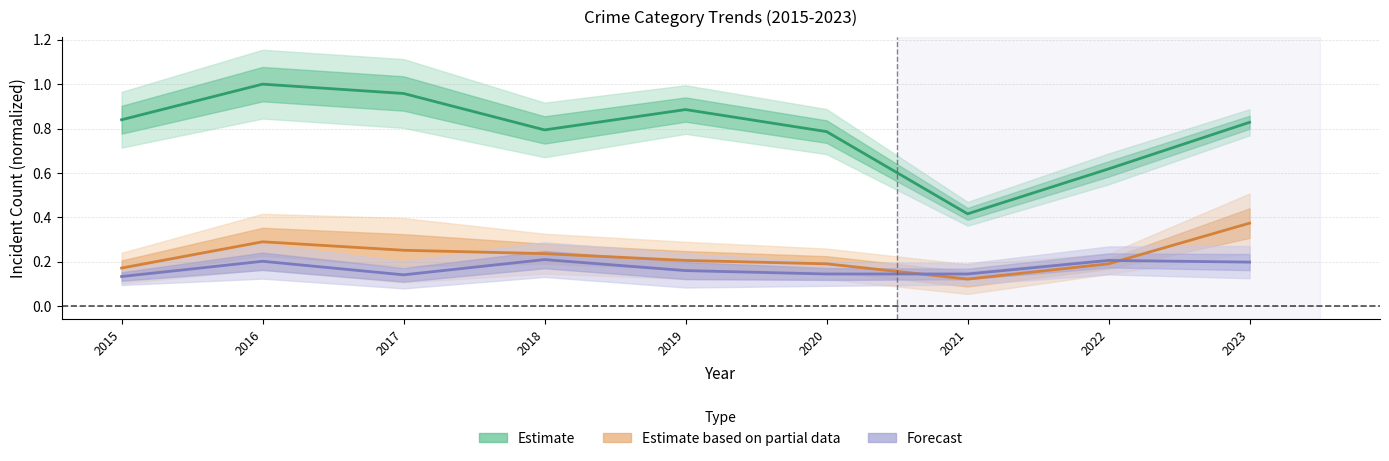

Count the Aggravated Battery values in the range 0 to 1.

9